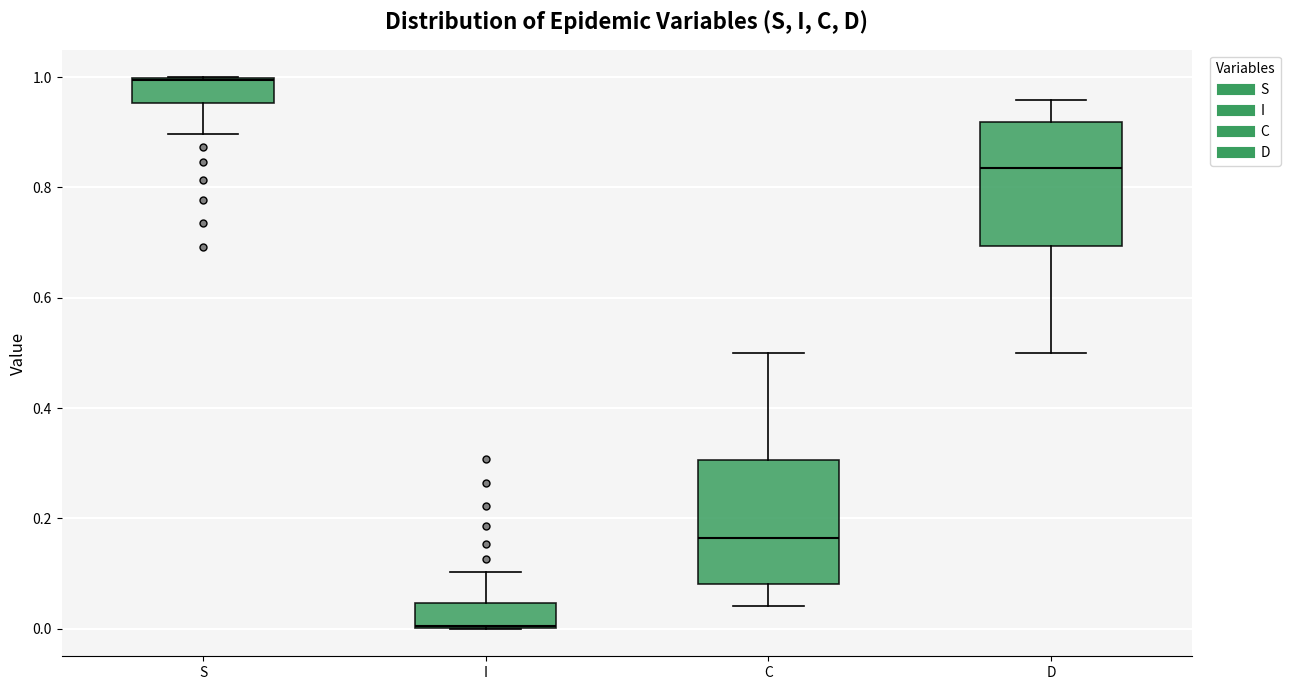

Which box has the highest median line?

S